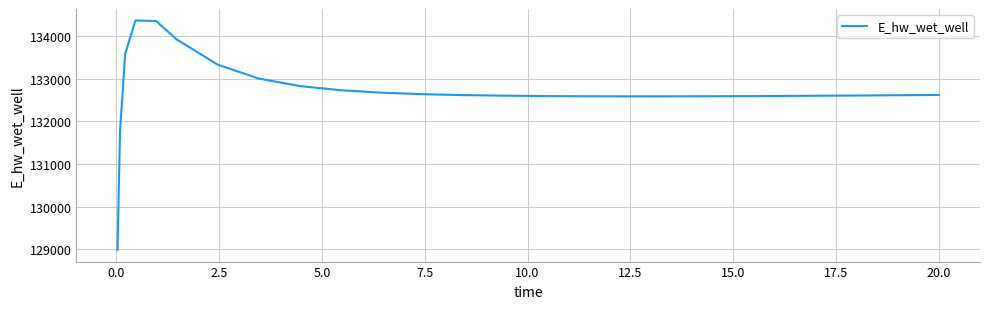

What is the greatest value displayed?

134372.6